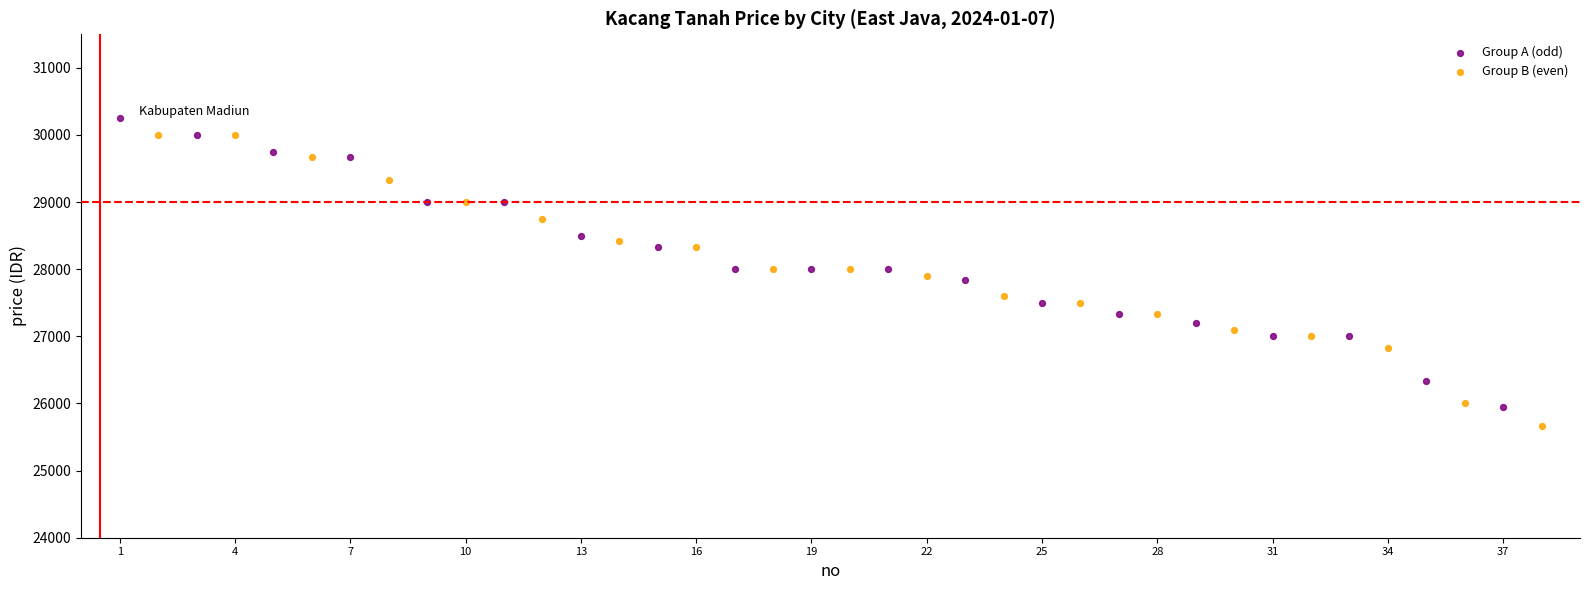

Which series reaches the minimum Y coordinate?

Group B (even)